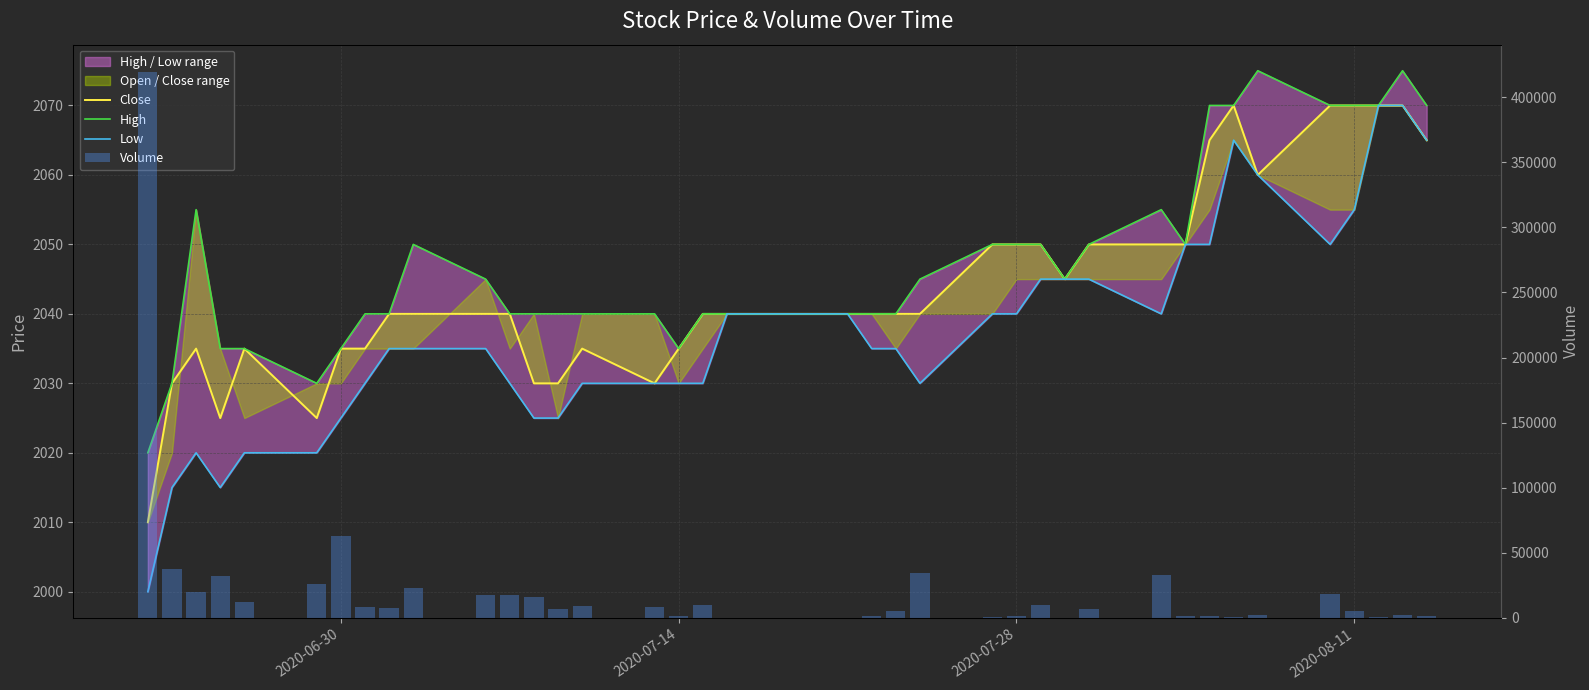

How many positive values does the Volume series have?

36